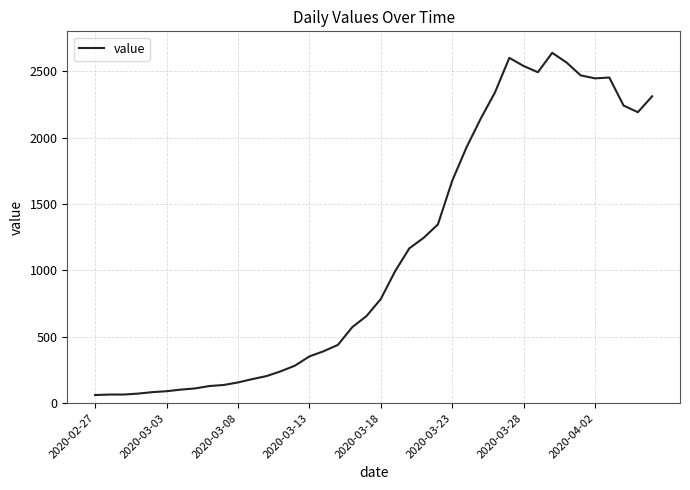

What is the difference between the maximum and minimum values?

2577